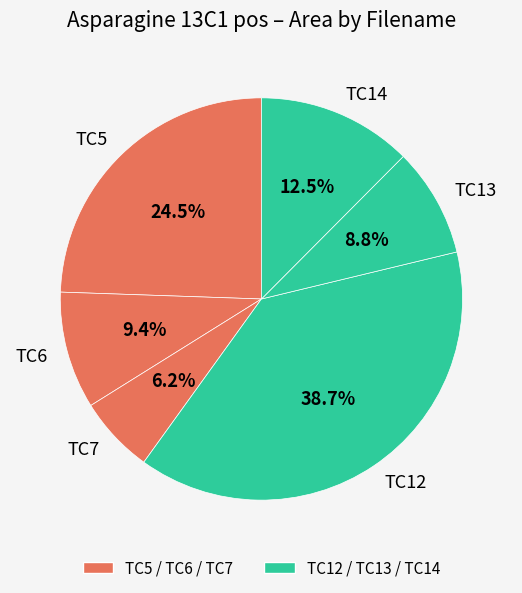

What percentage is NOT represented by TC12?

61.3%